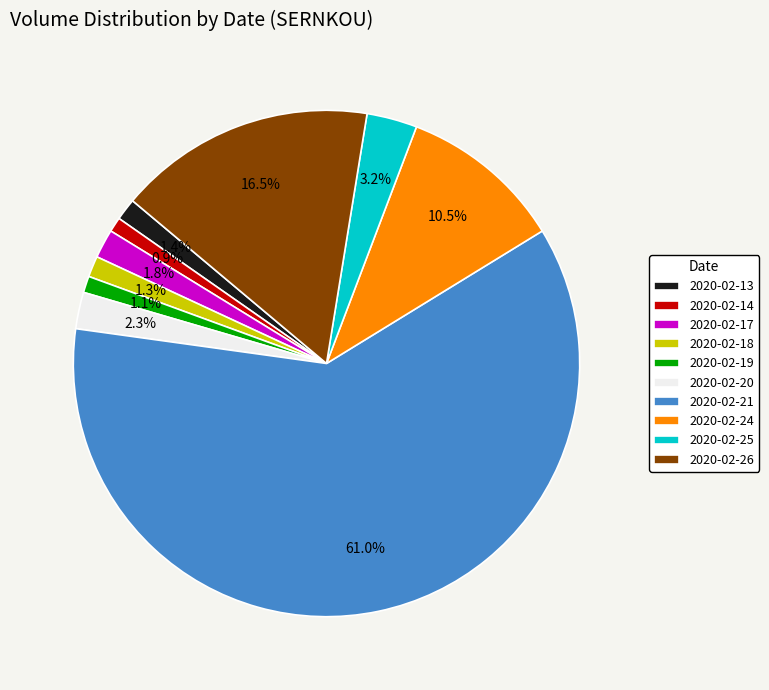

To the nearest percent, what is the average slice percentage?

10%